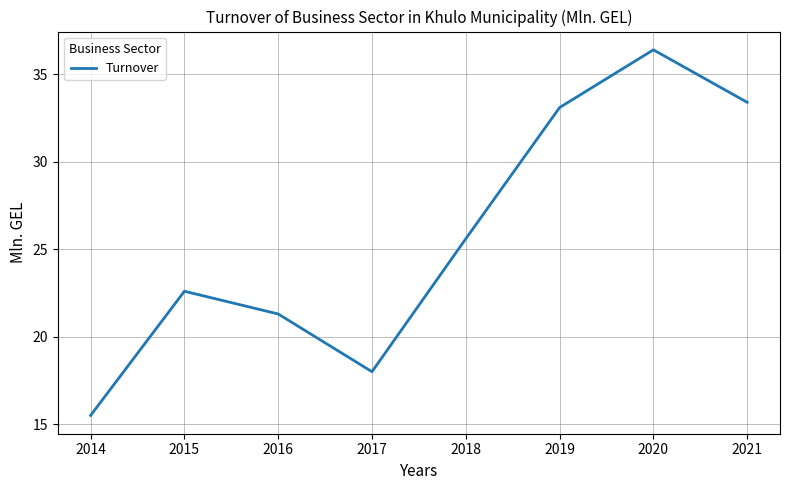

The value at 2014 is 5.8. True or false?

False